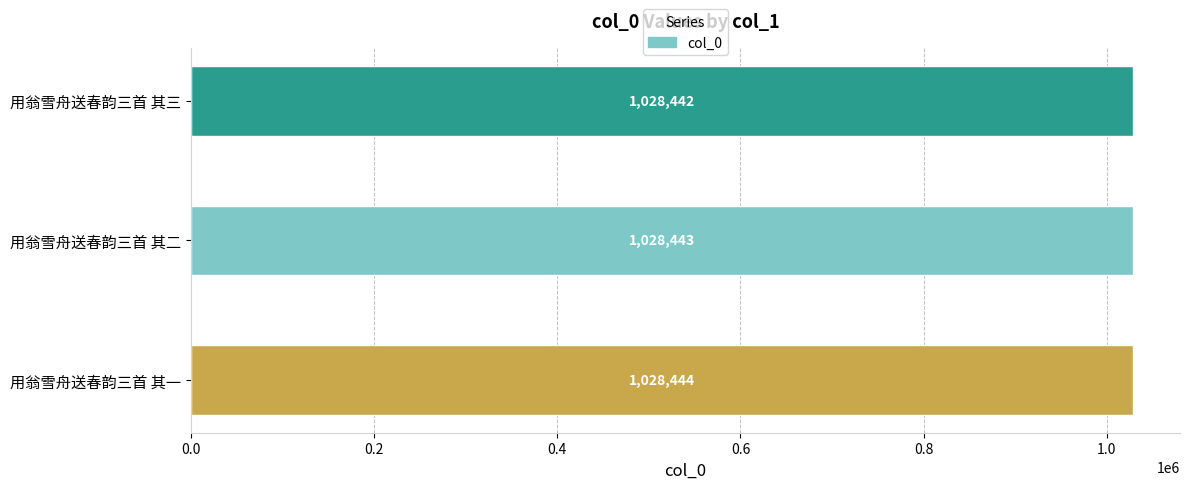

Which has a higher value, 用翁雪舟送春韵三首 其二 or 用翁雪舟送春韵三首 其三?

用翁雪舟送春韵三首 其二